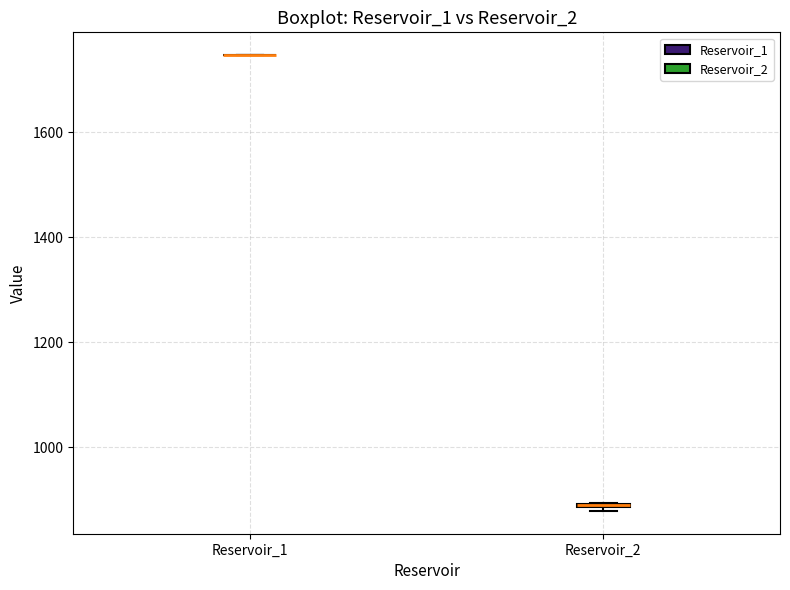

Where is the lower edge of the box for Reservoir_2 on the y-axis? The values are not printed on the chart, so give them approximately, as read against the axis.

880